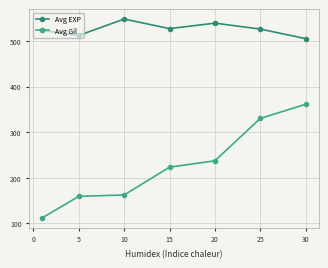

True or false: Avg Gil and Avg EXP intersect in this chart.

False